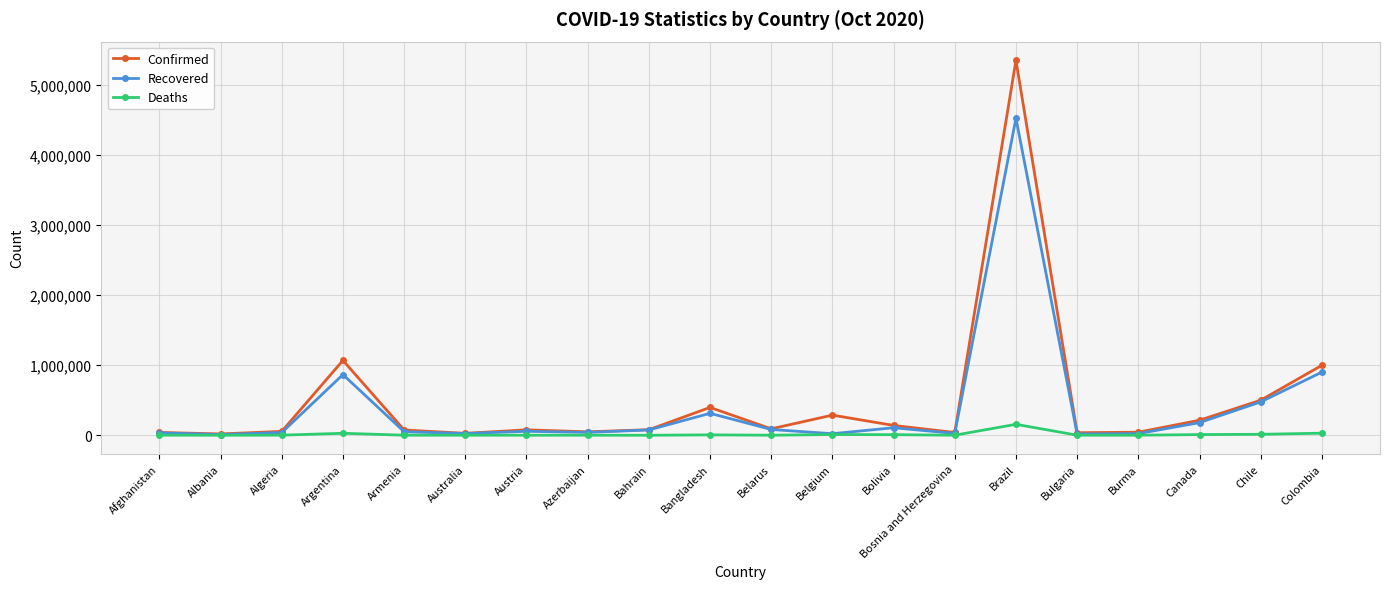

Which series has the largest total across all categories?

Confirmed